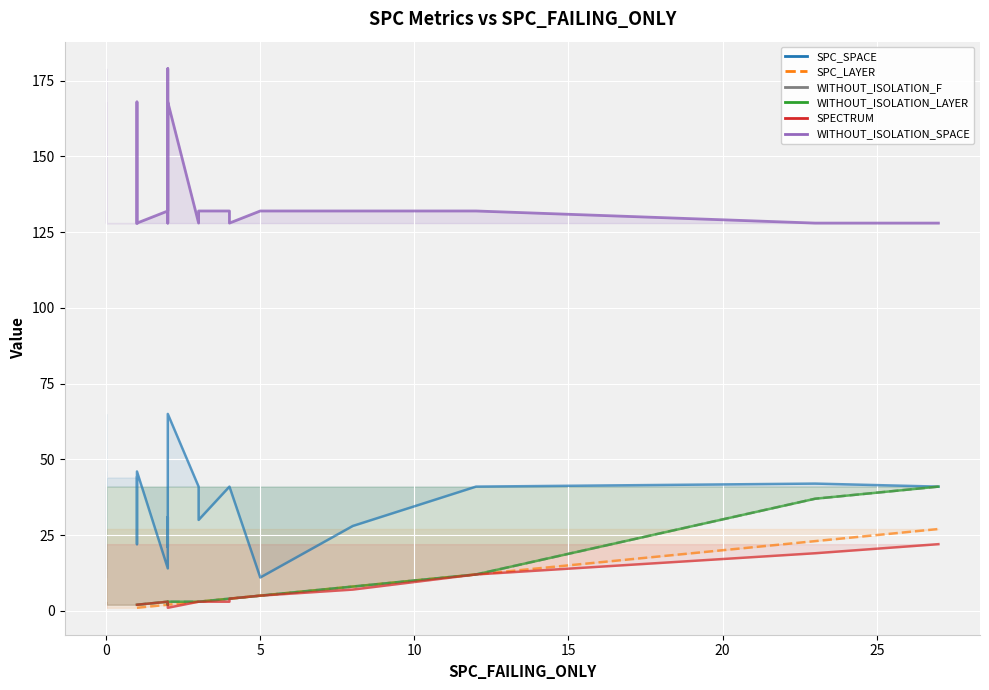

True or false: WITHOUT_ISOLATION_LAYER and SPECTRUM intersect in this chart.

False